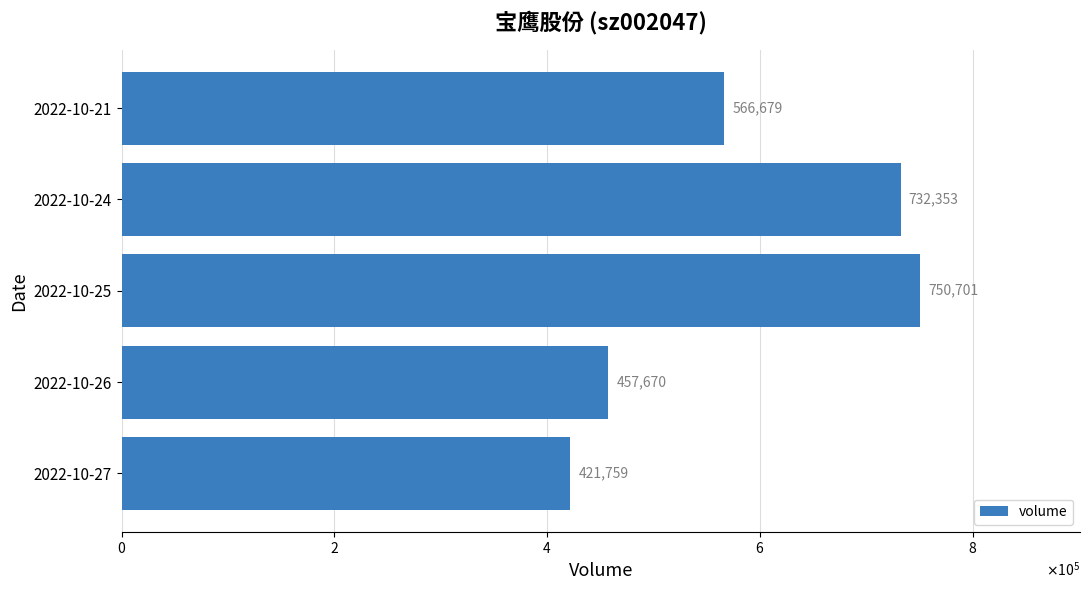

Are the bars horizontal?

Yes